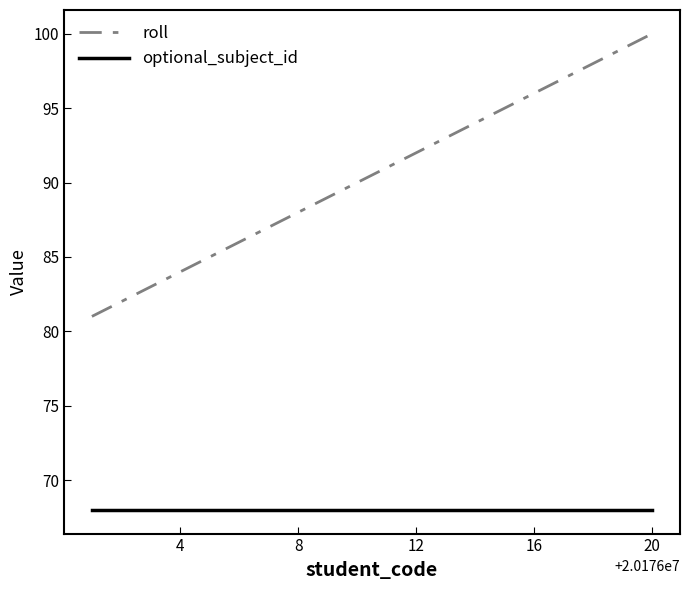

True or false: optional_subject_id and roll intersect in this chart.

False